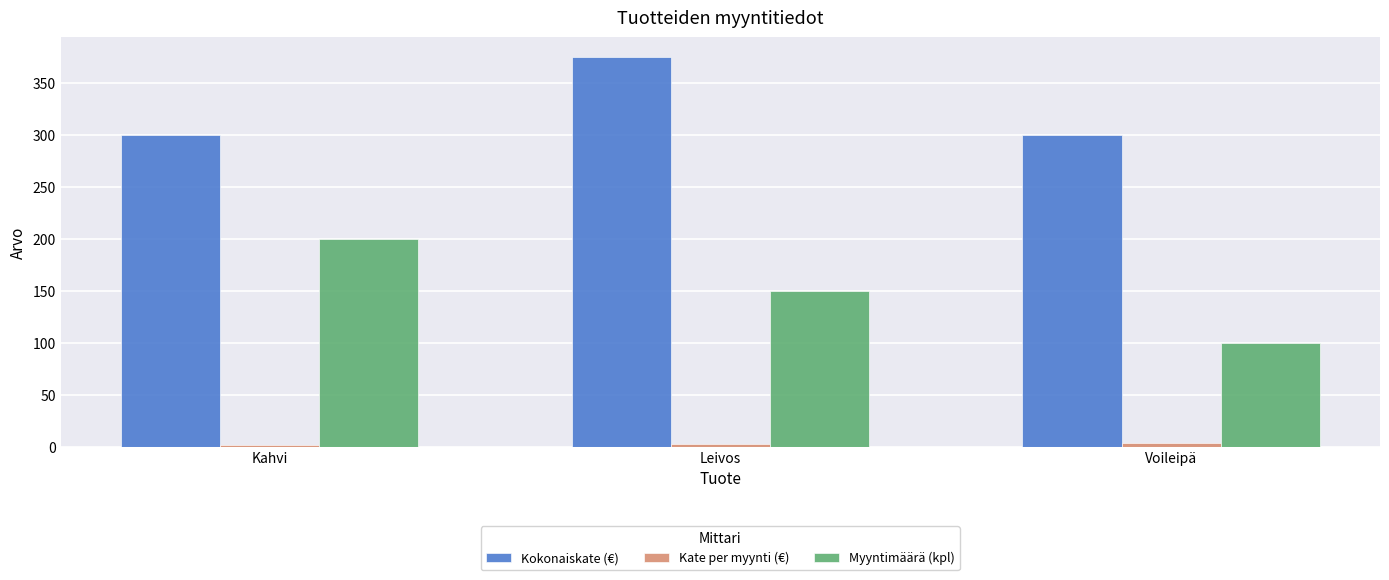

Which series has the widest spread of values?

Myyntimäärä (kpl)